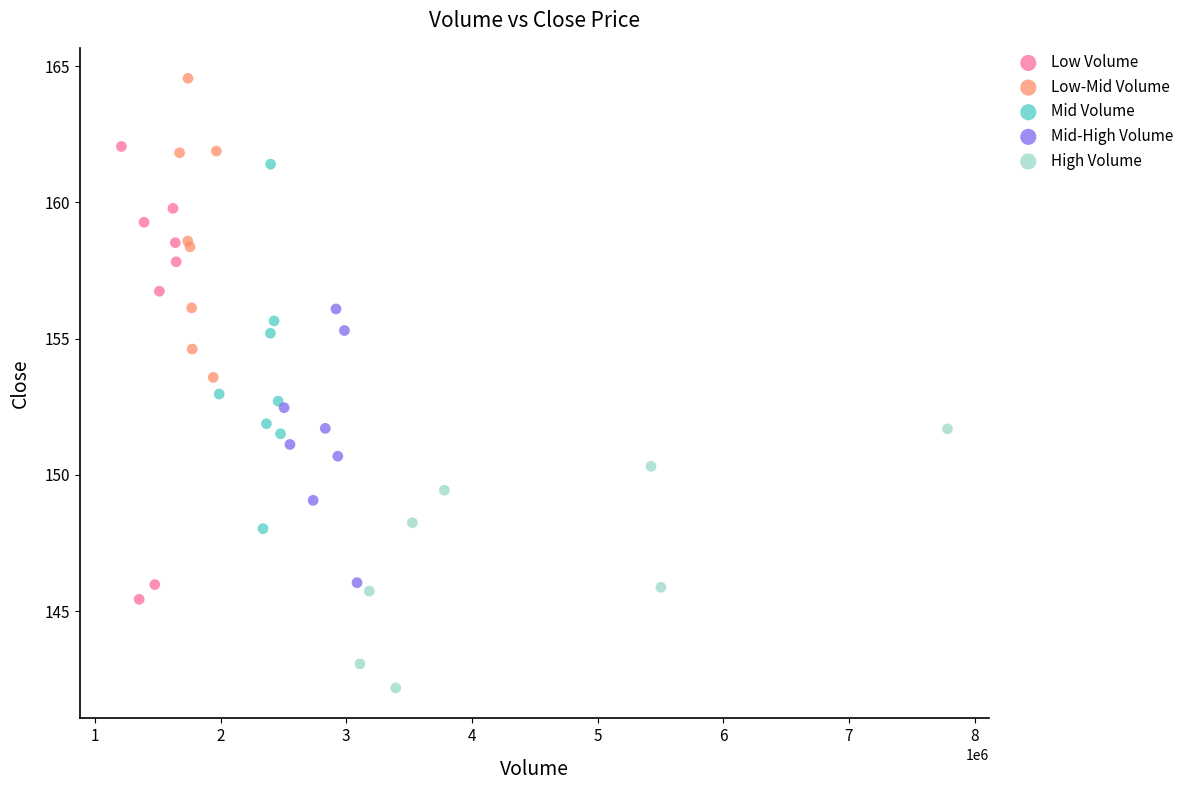

Which series has the widest spread of Y values?

Low Volume